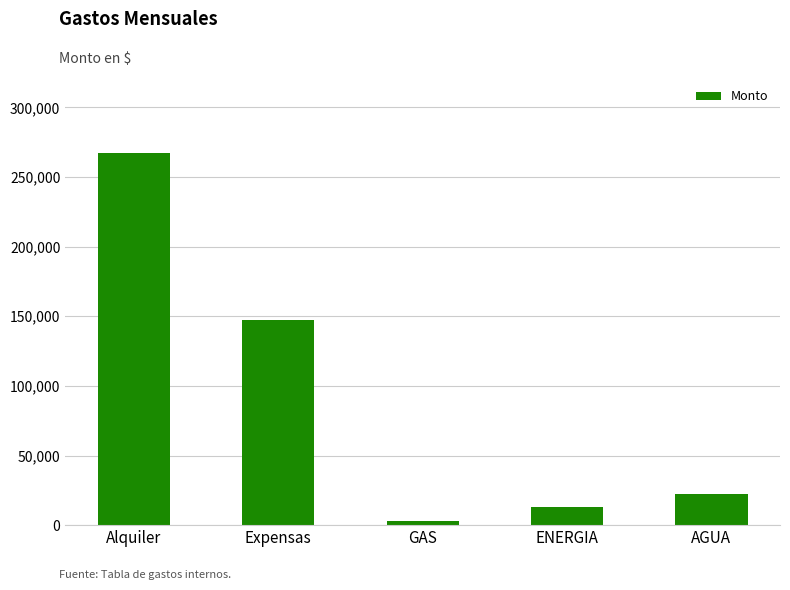

Reading right to left, transcribe all the data shown in this chart.

AGUA=22631.0	ENERGIA=12950.0	GAS=3083.0	Expensas=147561.8	Alquiler=267000.0